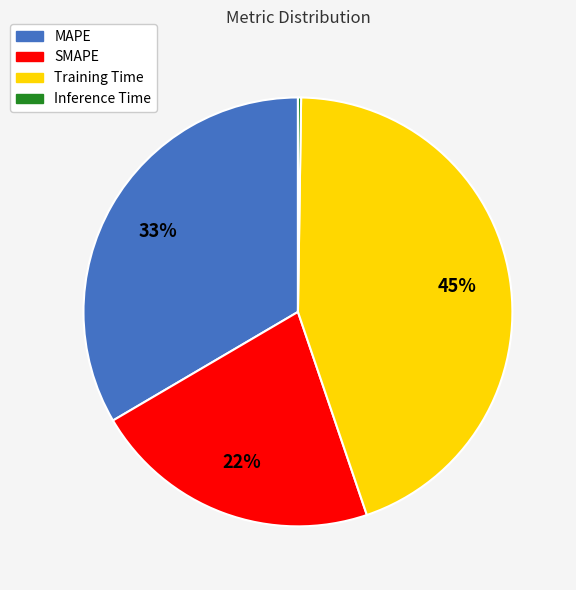

Do Training Time and MAPE together represent more than half of the pie?

Yes